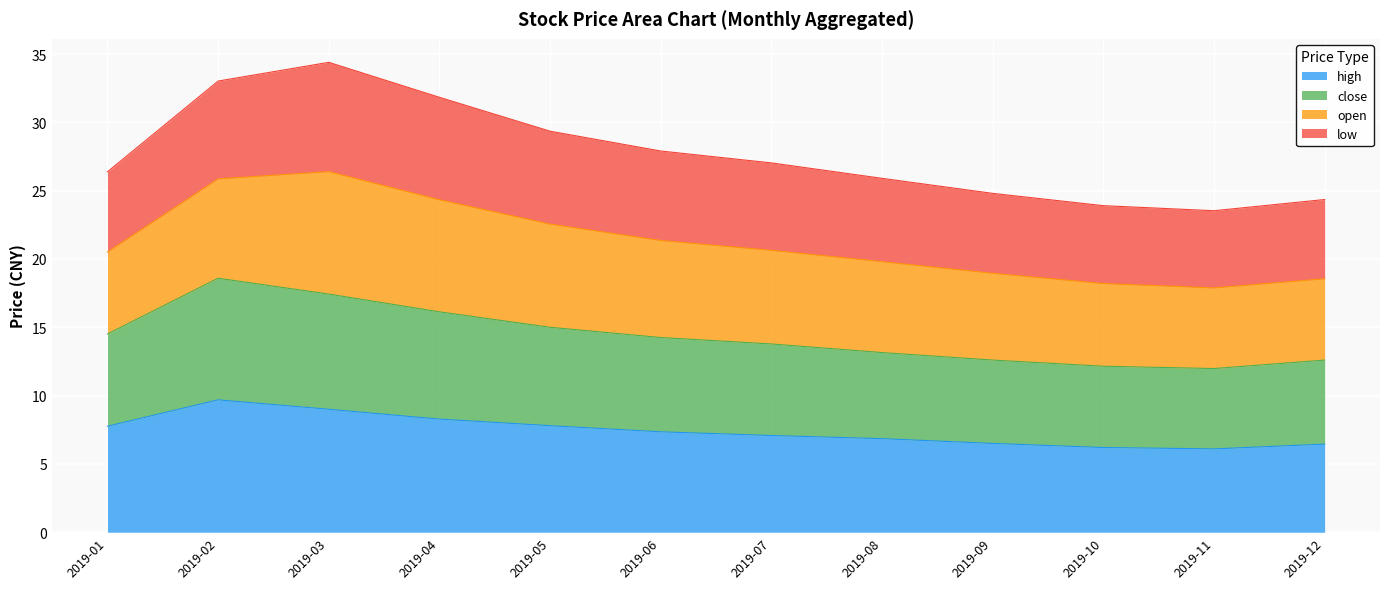

How many lines are shown in the chart?

4